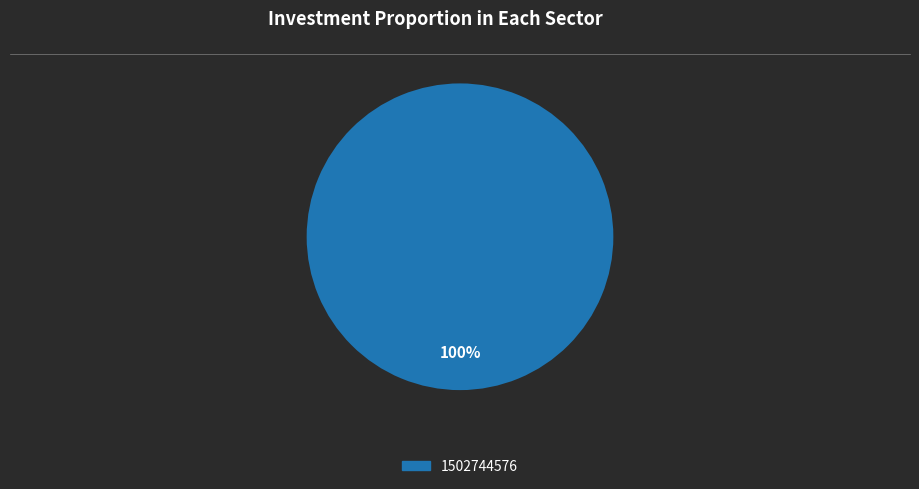

Does any single category account for the majority?

Yes